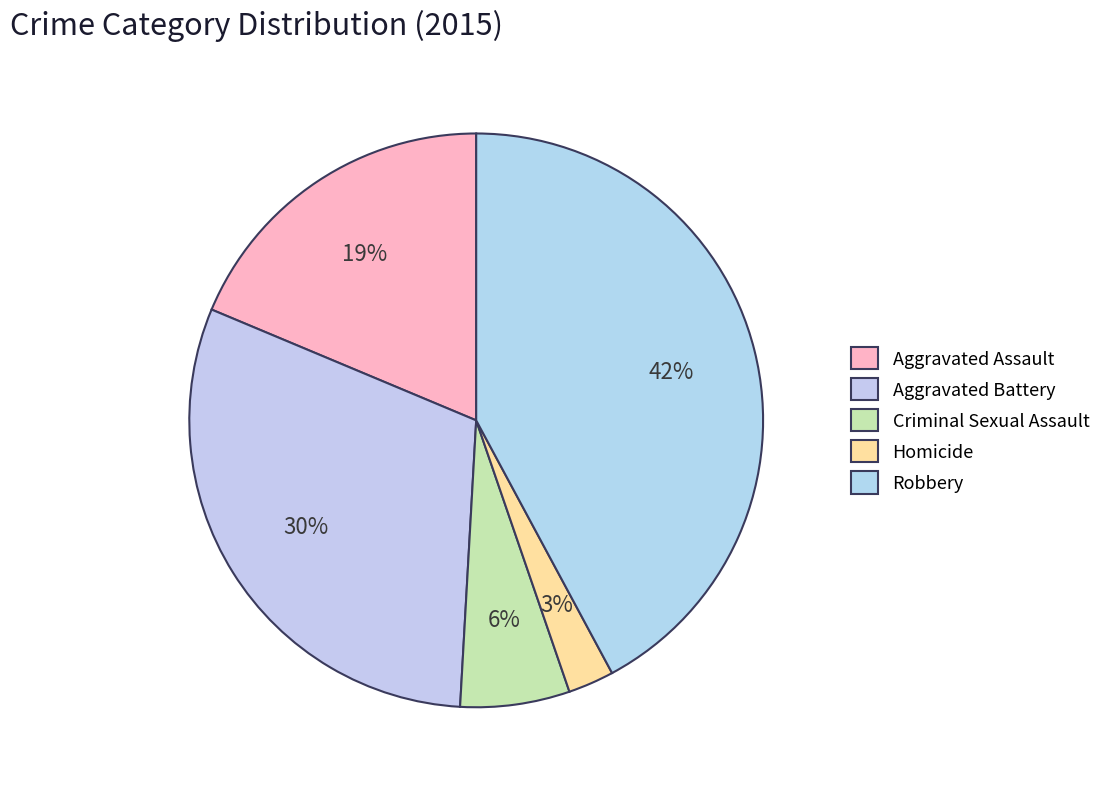

Is there any slice that represents more than half of the pie?

No